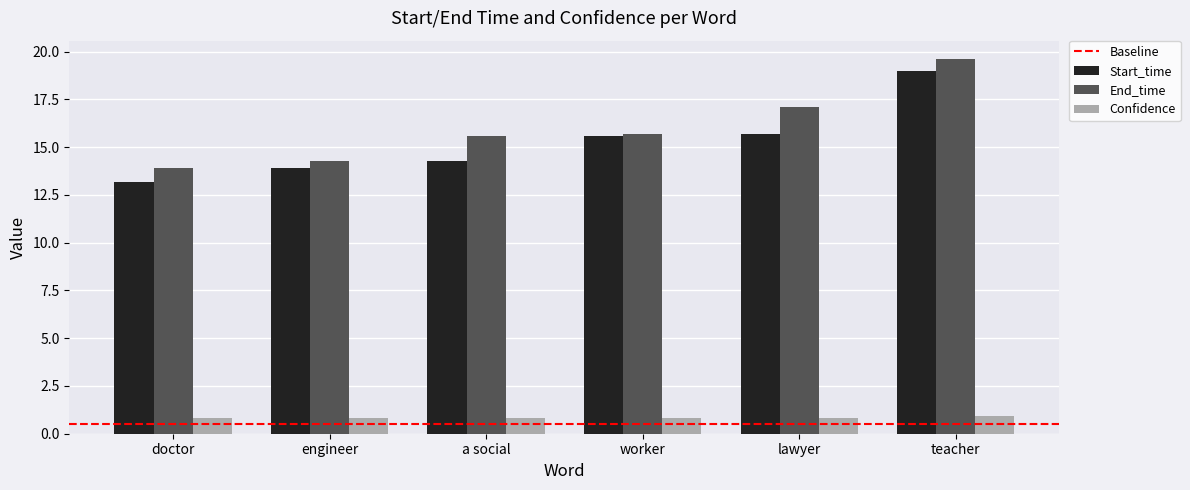

What is the highest value of the Confidence series?

0.9